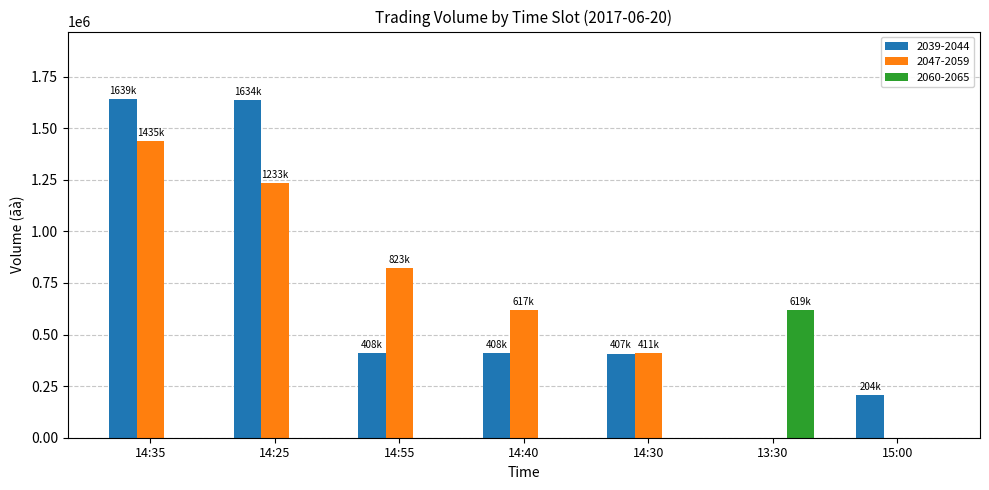

At which category is the sum across all series the highest?

14:35